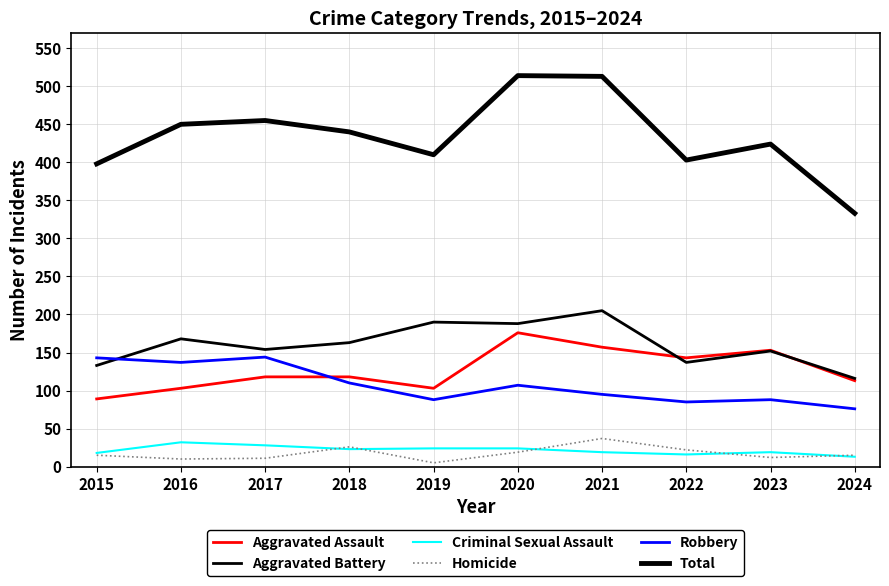

How many lines are shown in the chart?

6